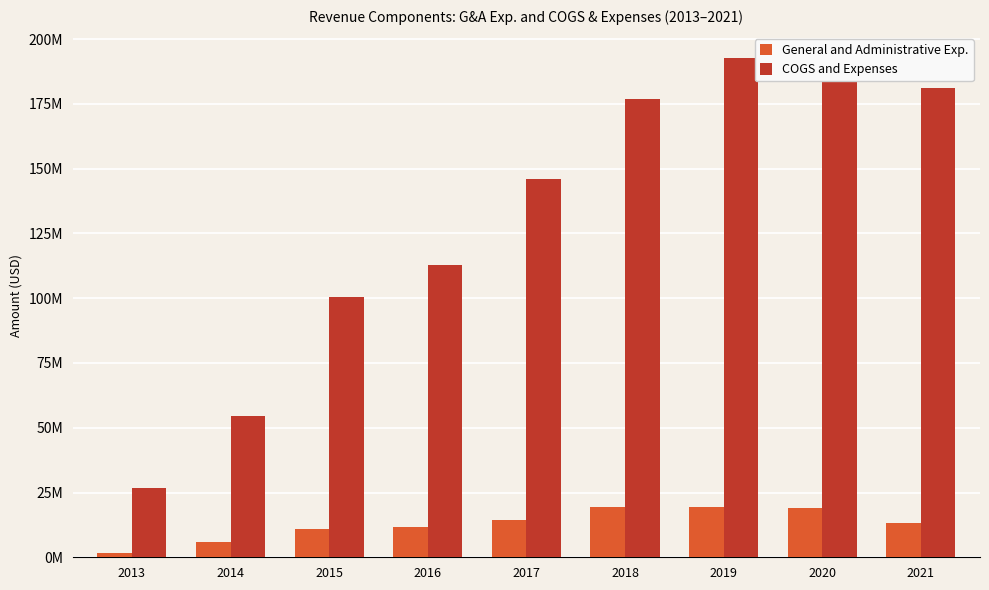

What are all the series names shown in the legend?

General and Administrative Exp., COGS and Expenses